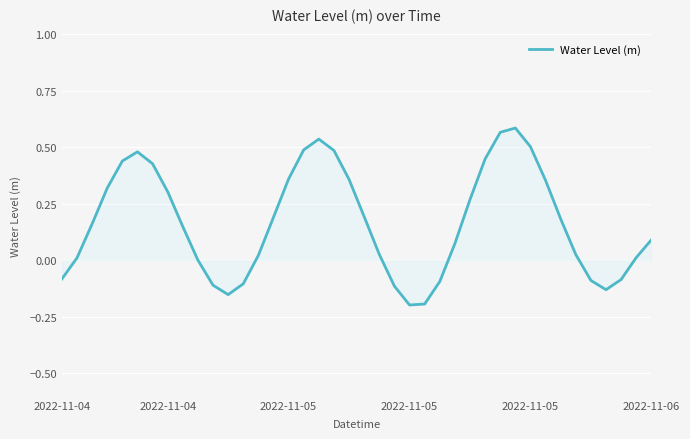

What is the difference between the maximum and minimum values?

0.8